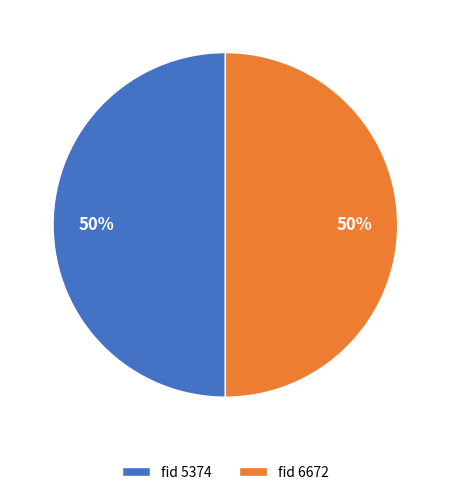

Do fid 5374 and fid 6672 together represent more than half of the pie?

Yes